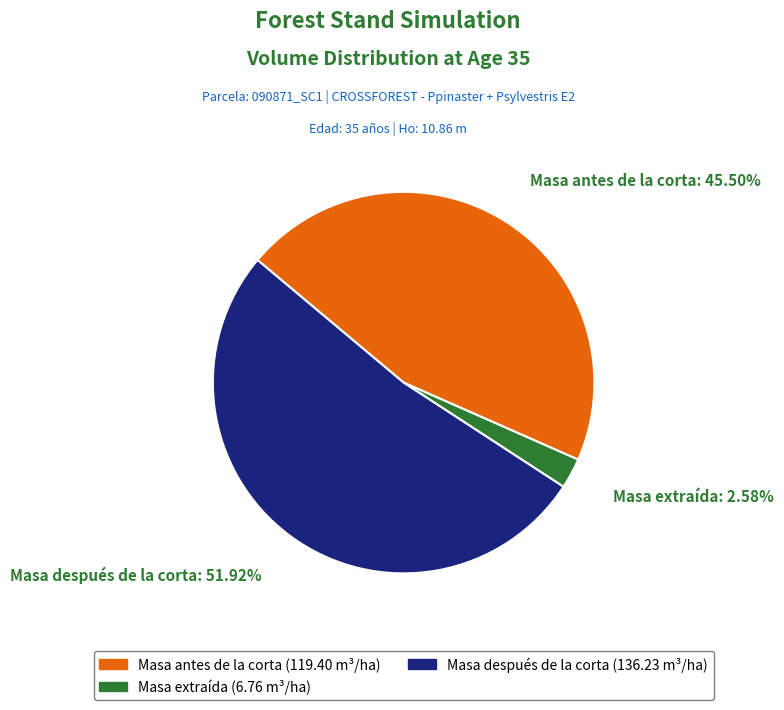

Is there any slice that represents more than half of the pie?

Yes